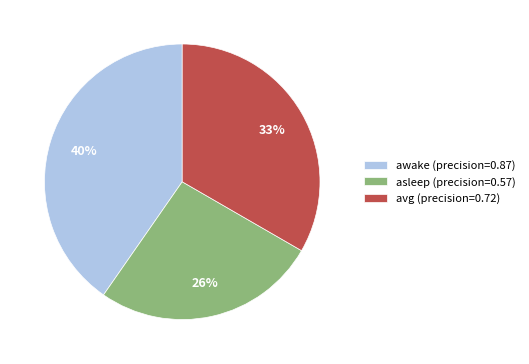

How many slices are in this pie chart?

3